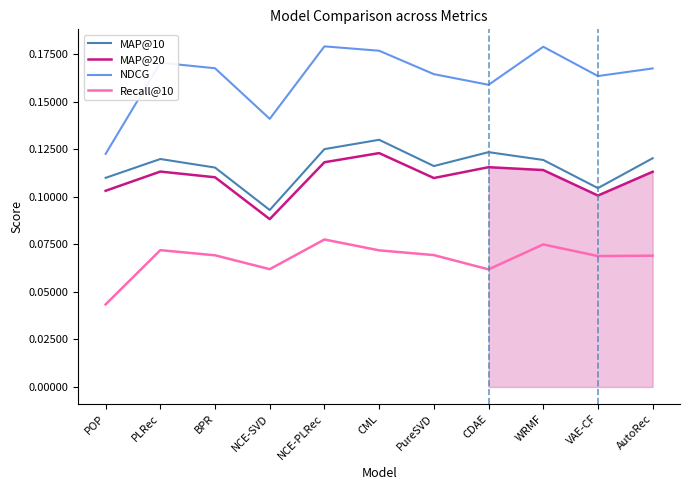

Between PureSVD and WRMF, which series saw the biggest shift?

NDCG